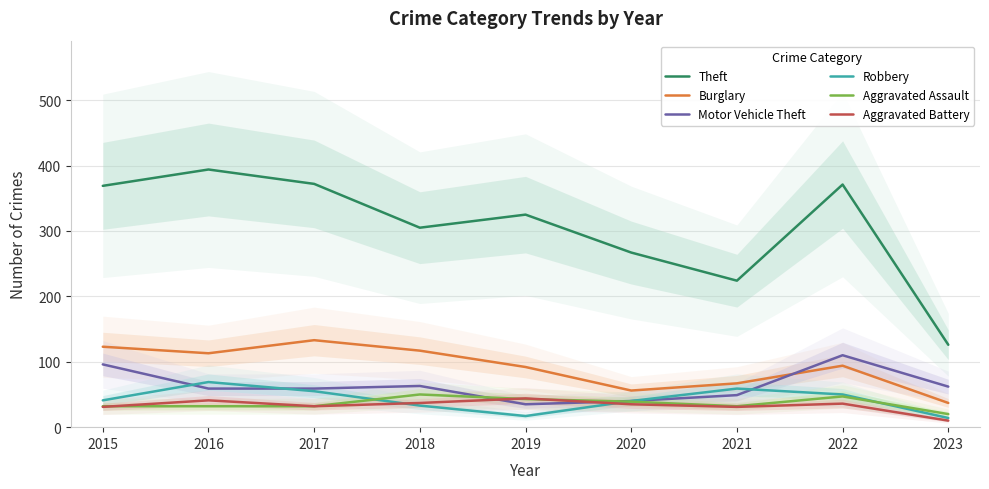

Which series has the largest total across all categories?

Theft